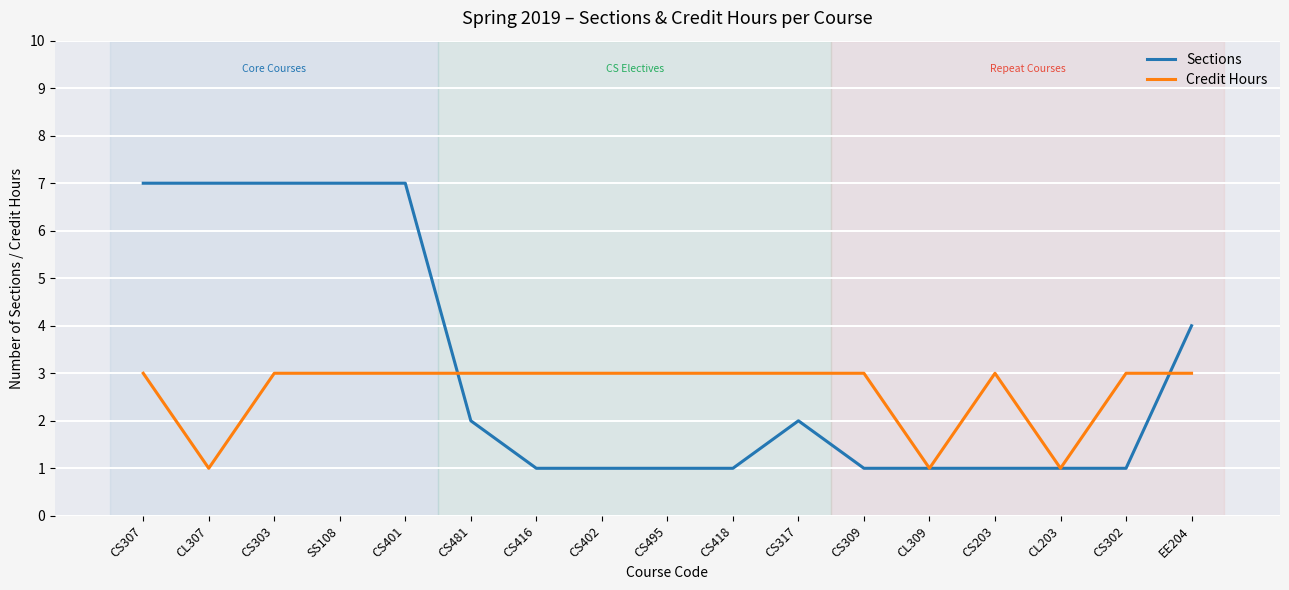

At how many categories does at least one series exceed 2?

15